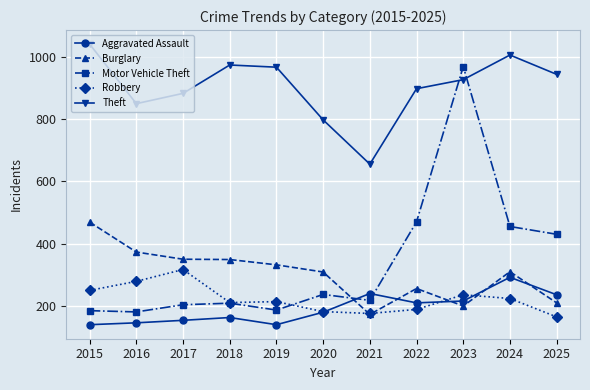

Count the number of data series in this chart.

5